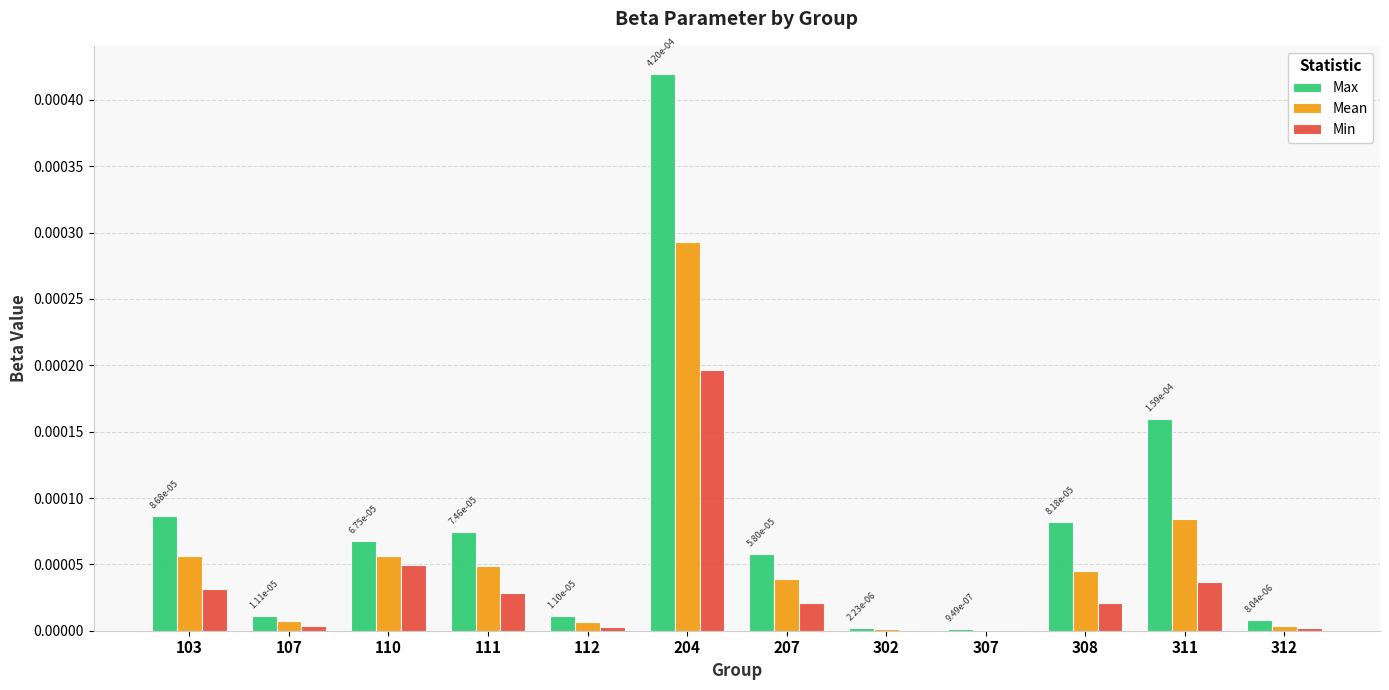

Which series changed the most between 204 and 312?

Max